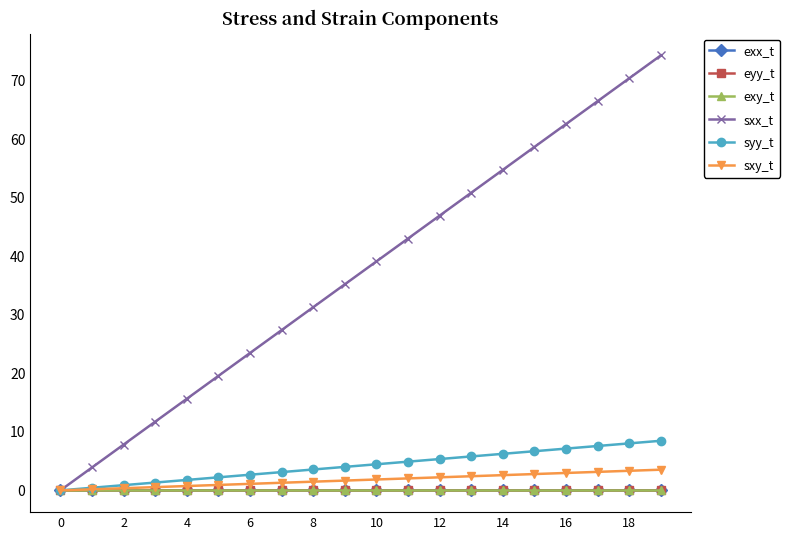

True or false: sxx_t has more than 0 interior local peaks.

False